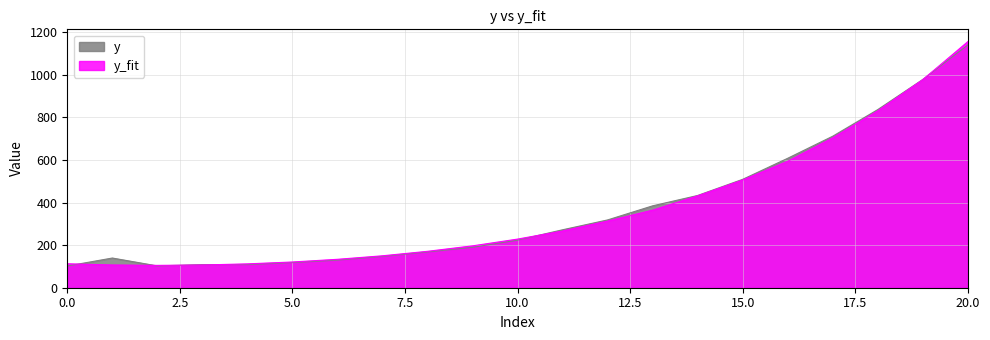

How many values in the y series are below 223?

10